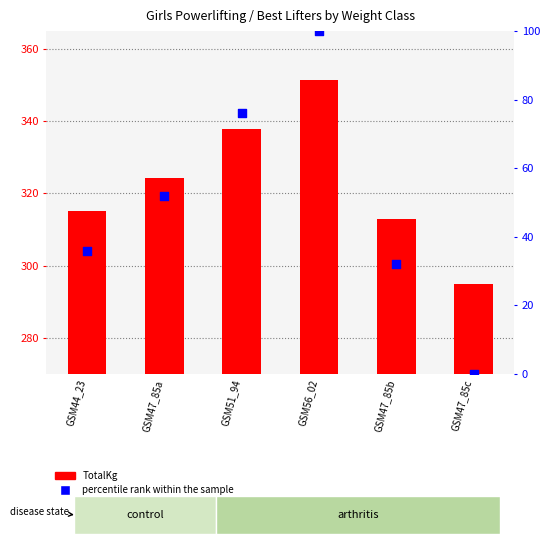

Which series has the largest total across all categories?

TotalKg (best)